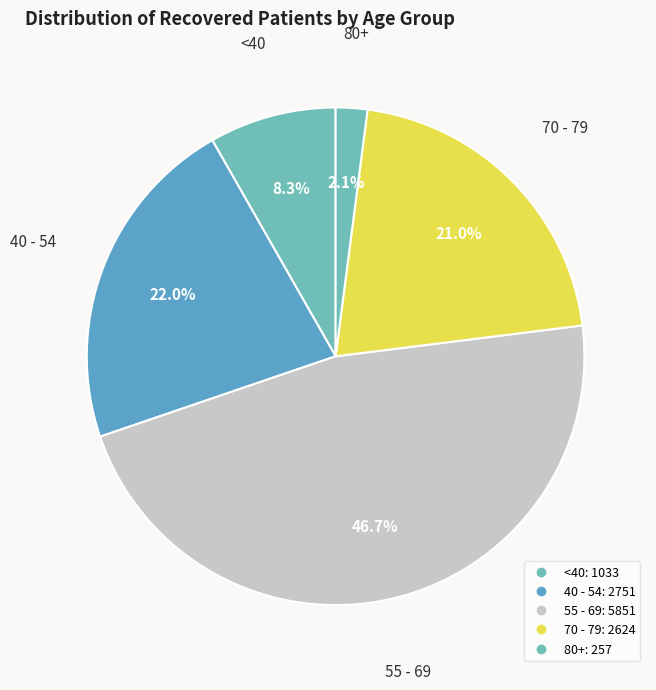

How many slices are in this pie chart?

5